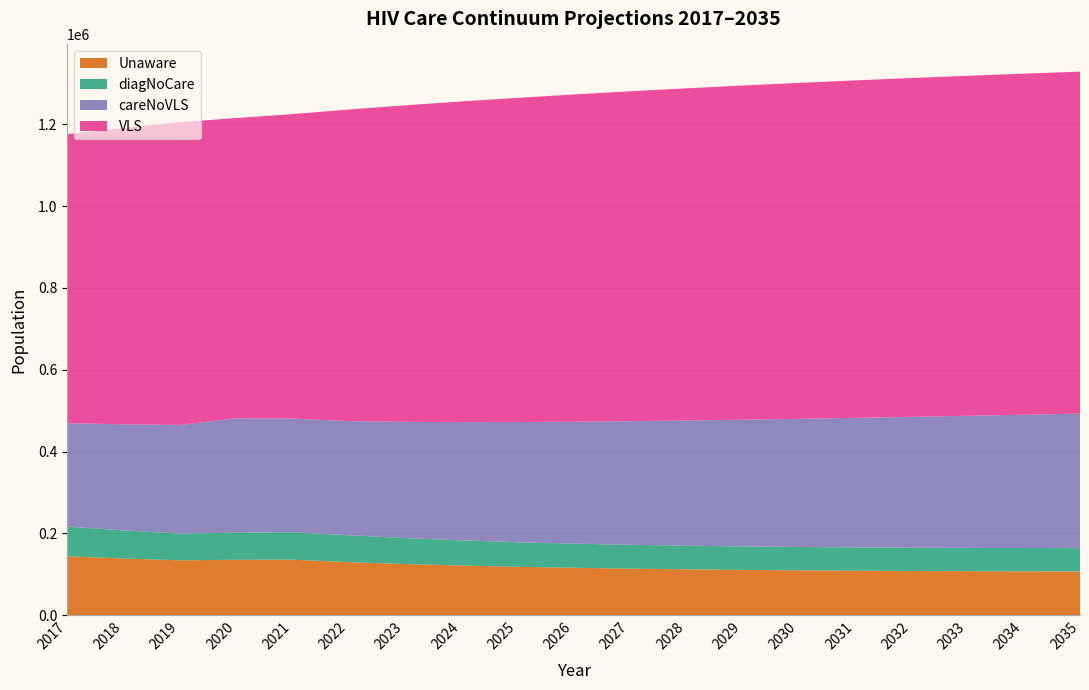

Reading left to right, what are all the values shown in this chart?

Unaware: 143841	138737	134160	135517	135700	129764	125153	121449	118423	115933	113882	112196	110819	109704	108813	108113	107579	107188	106922
diagNoCare: 72929	68605	65370	66134	67081	65832	63447	61509	60056	58991	58226	57690	57330	57104	56983	56940	56960	57026	57128
careNoVLS: 252690	259332	265522	279754	278082	278860	284050	289064	293736	298109	302223	306110	309796	313304	316653	319860	322937	325898	328753
VLS: 706484	724428	740006	734072	744114	761719	773763	783875	792519	799961	806405	812011	816906	821196	824964	828280	831205	833787	836070